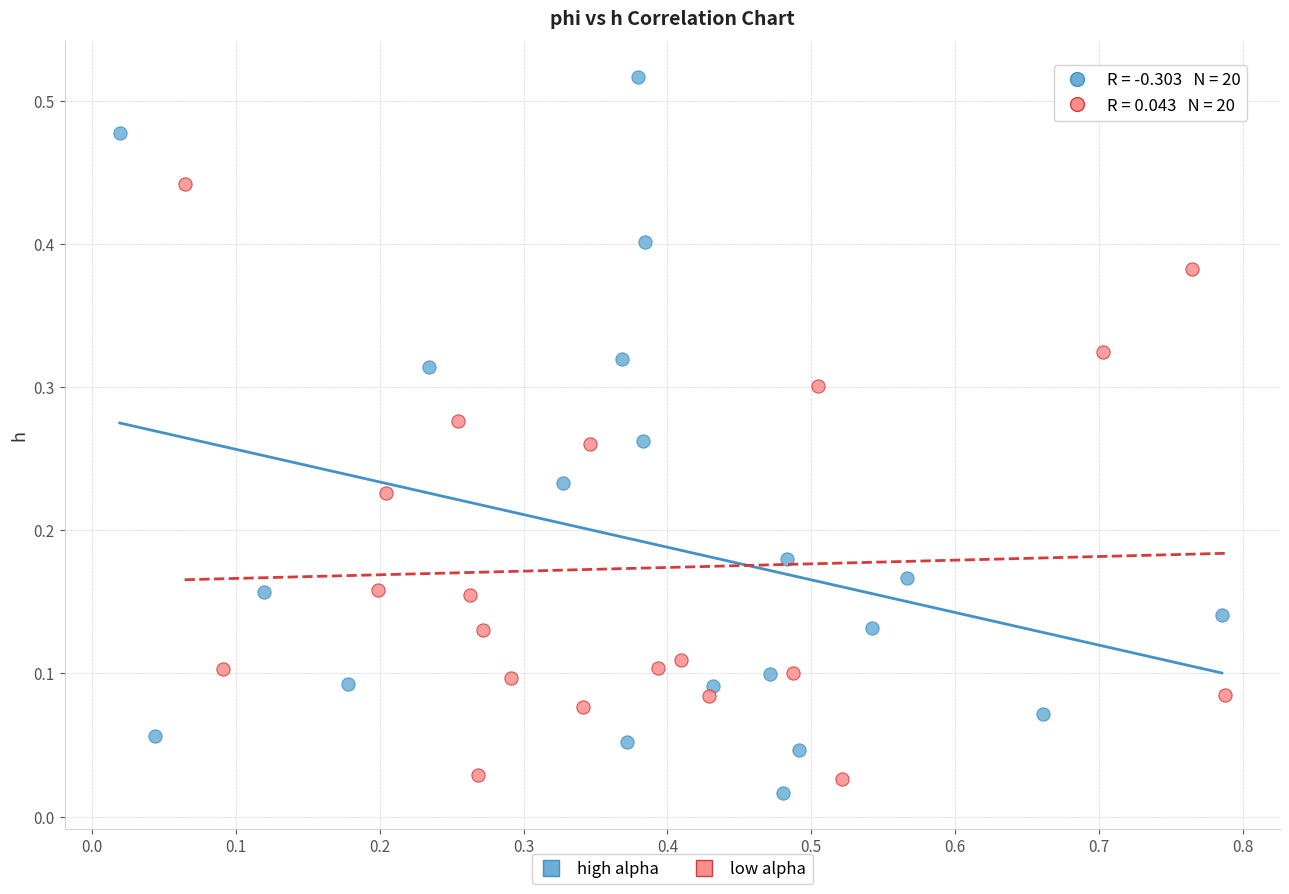

Which series contains the highest Y value?

high alpha